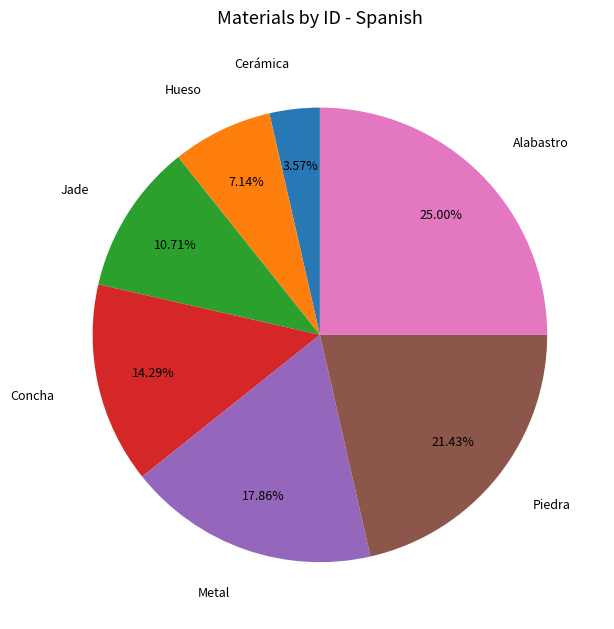

Count the number of slices in the pie.

7